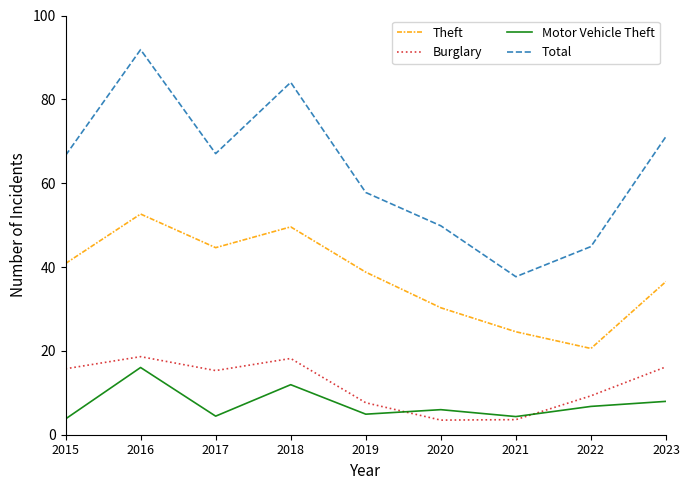

Is it true that Motor Vehicle Theft equals 4.9 at 2019?

True